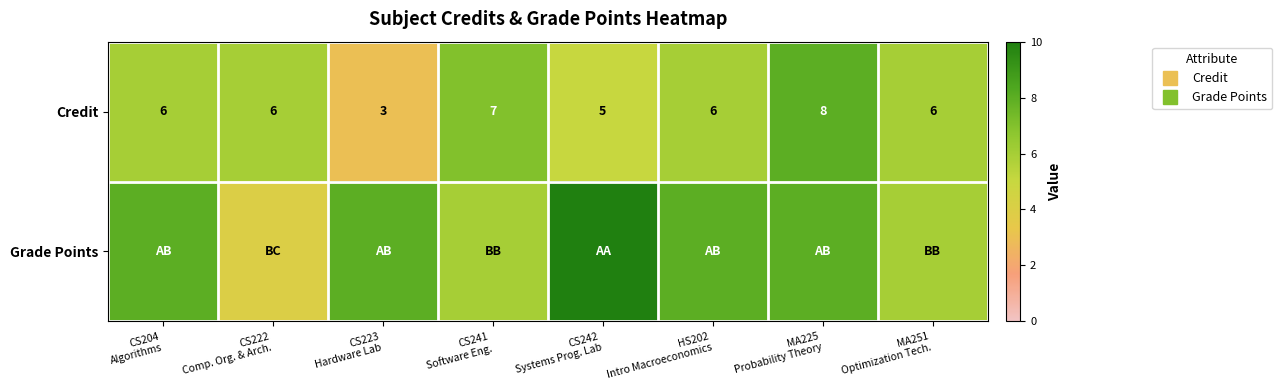

Between CS223 Hardware Lab and HS202 Intro Macroeconomics, which series saw the biggest shift?

Credit